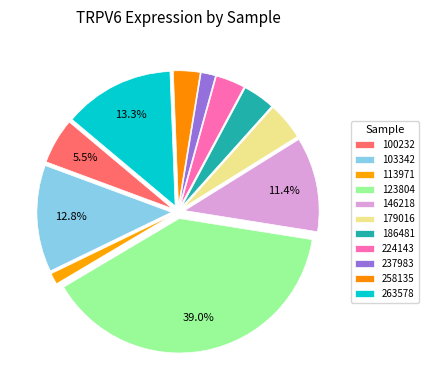

Approximately how many times larger is the value at 263578 compared to 100232?

2.4